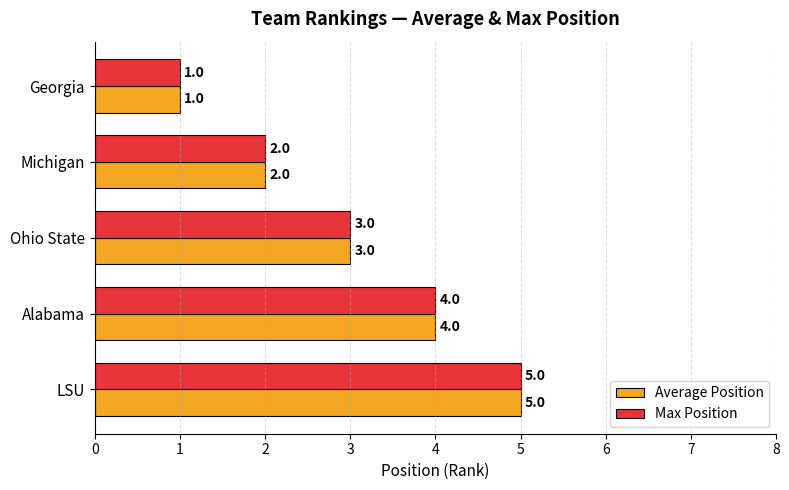

At which category is the sum across all series the highest?

LSU